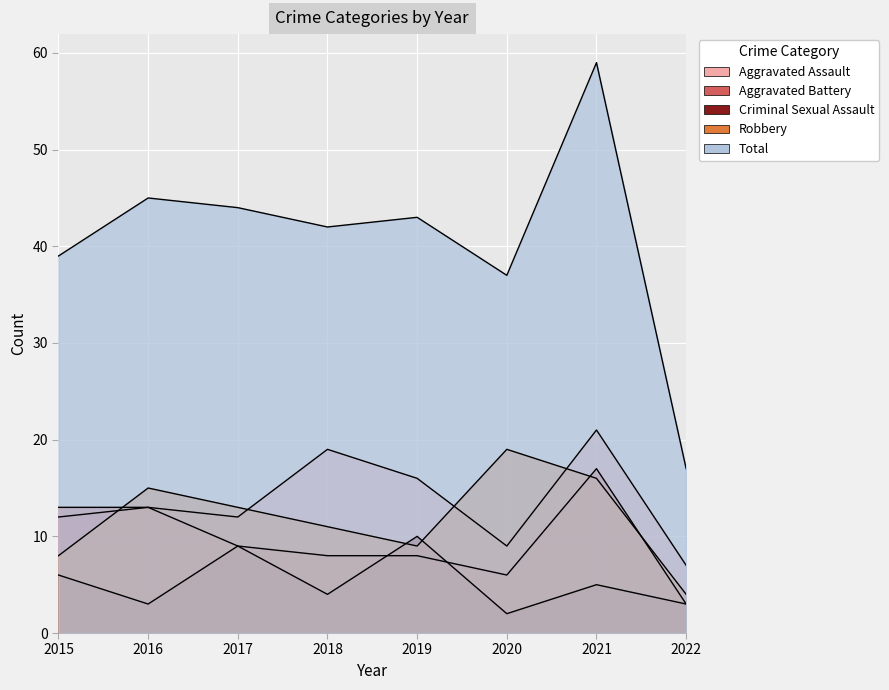

True or false: Aggravated Battery and Aggravated Assault cross at least once.

False